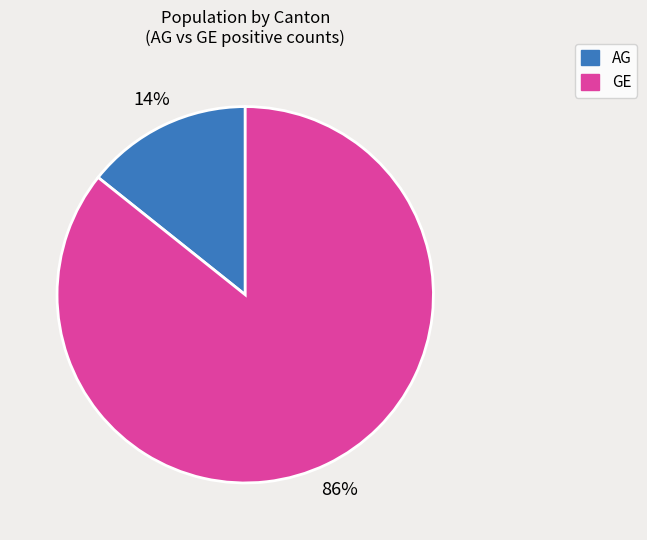

Is there a majority slice in this chart?

Yes